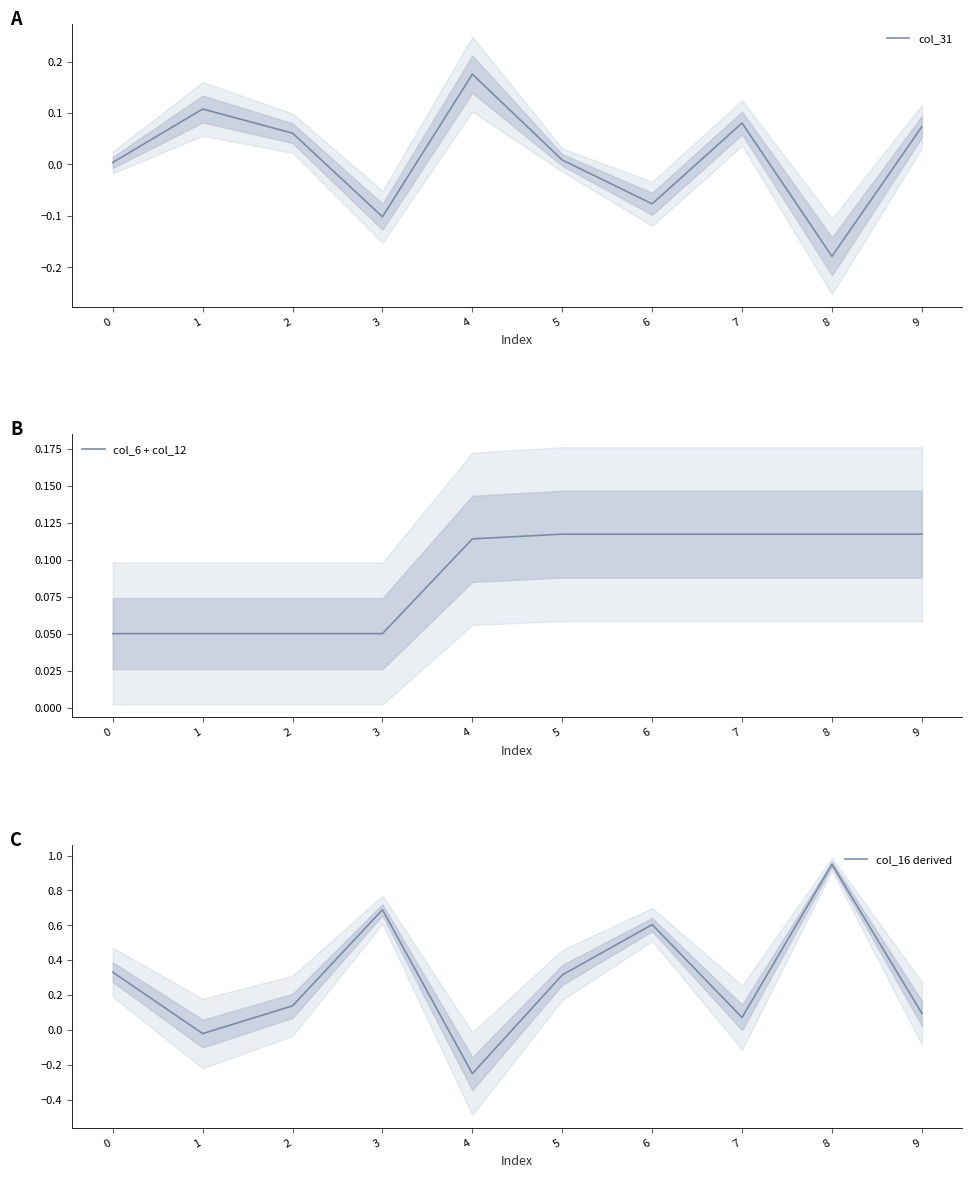

How many values in the col_31 series exceed 0?

7